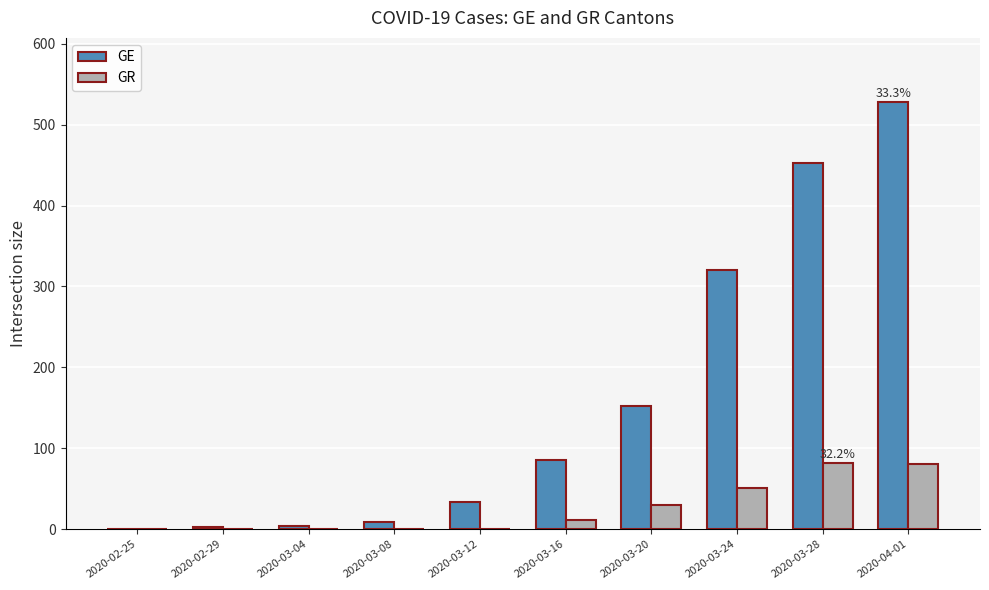

The GE series shows 78 at 2020-03-24. True or false?

False